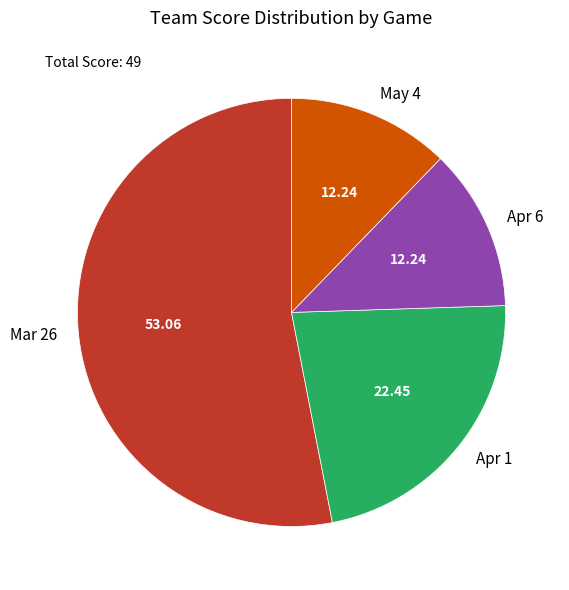

Which has a higher value, Apr 1 or May 4?

Apr 1